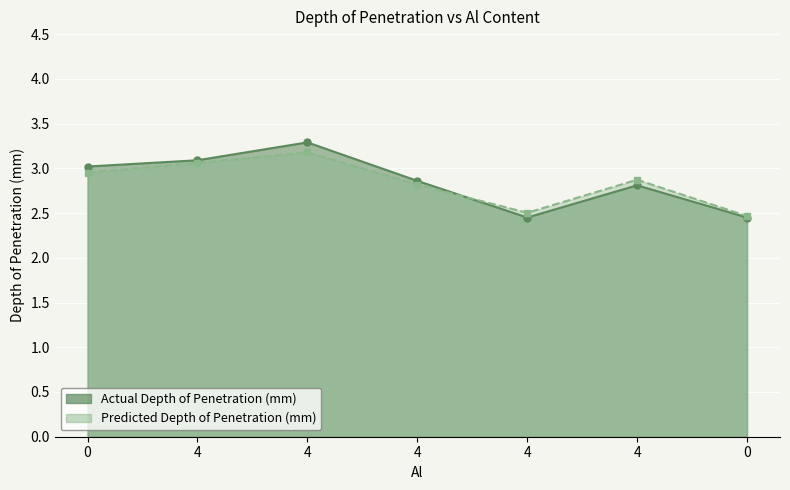

Reading right to left, extract all data points from this chart.

Actual_Depth of Penetration (mm) FE_Sim: 0=2.5	4=2.8	4=2.5	4=2.9	4=3.3	4=3.1	0=3.0
Predicted_Depth of Penetration (mm) FE_Sim: 0=2.5	4=2.9	4=2.5	4=2.8	4=3.2	4=3.1	0=3.0